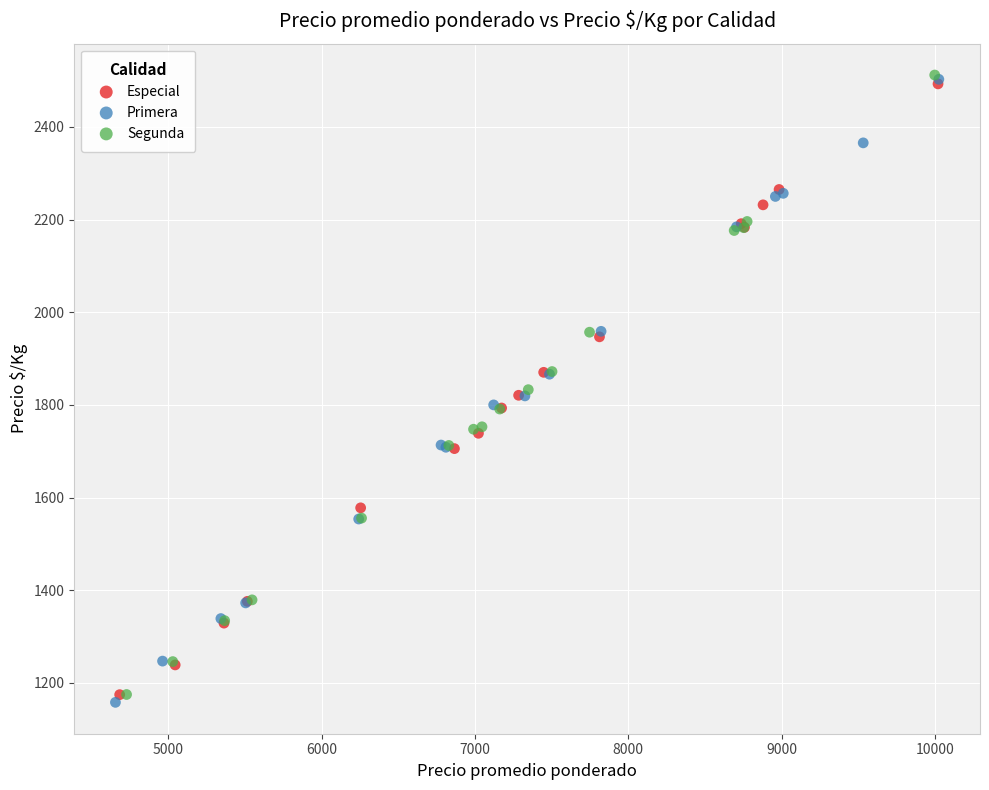

Which series has the widest spread of Y values?

Primera